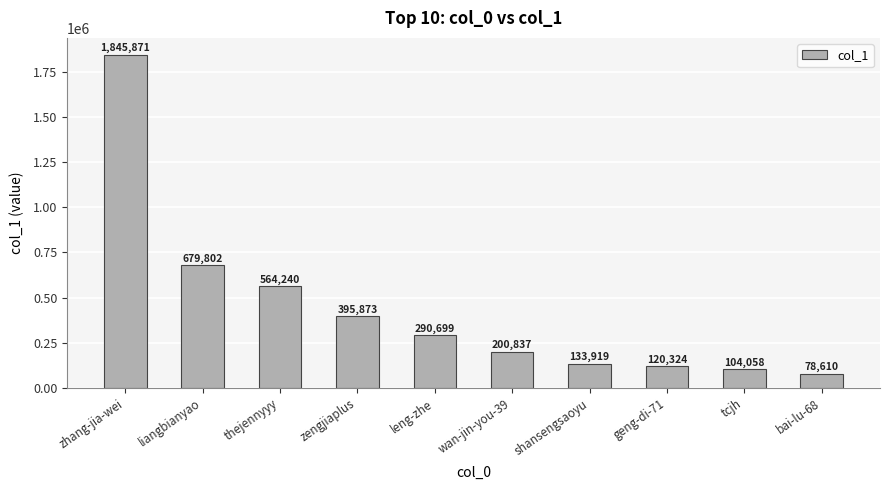

What is the smallest value displayed?

78610